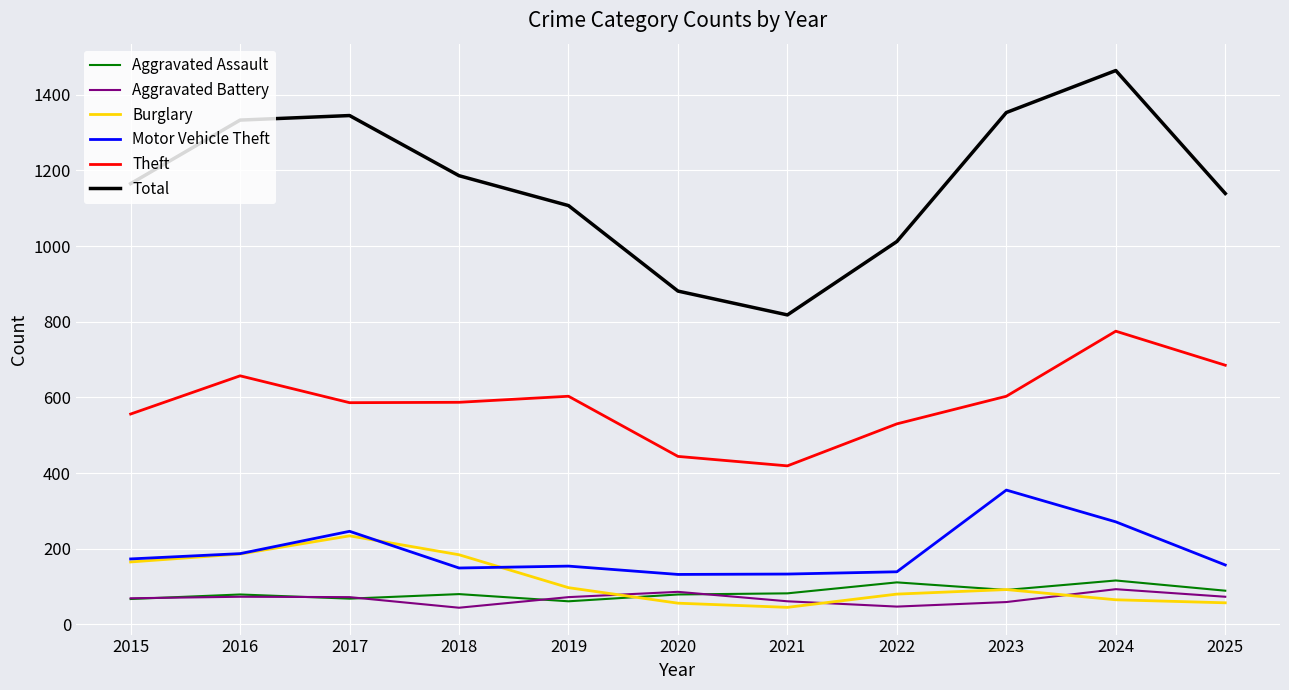

True or false: Theft has more than 0 points higher than both neighbors.

True